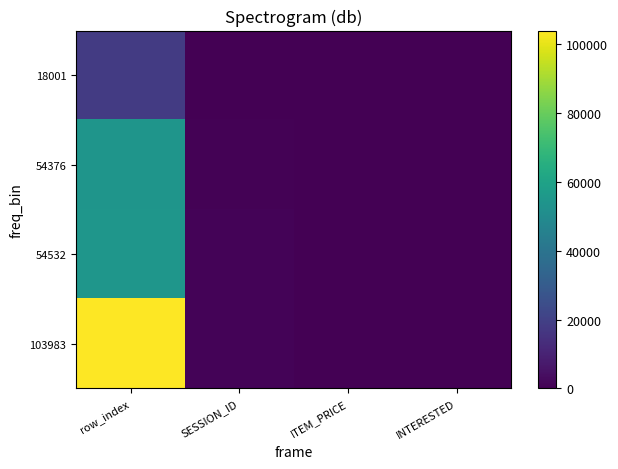

What is the spread (max minus min) of values at ITEM_PRICE?

3.0